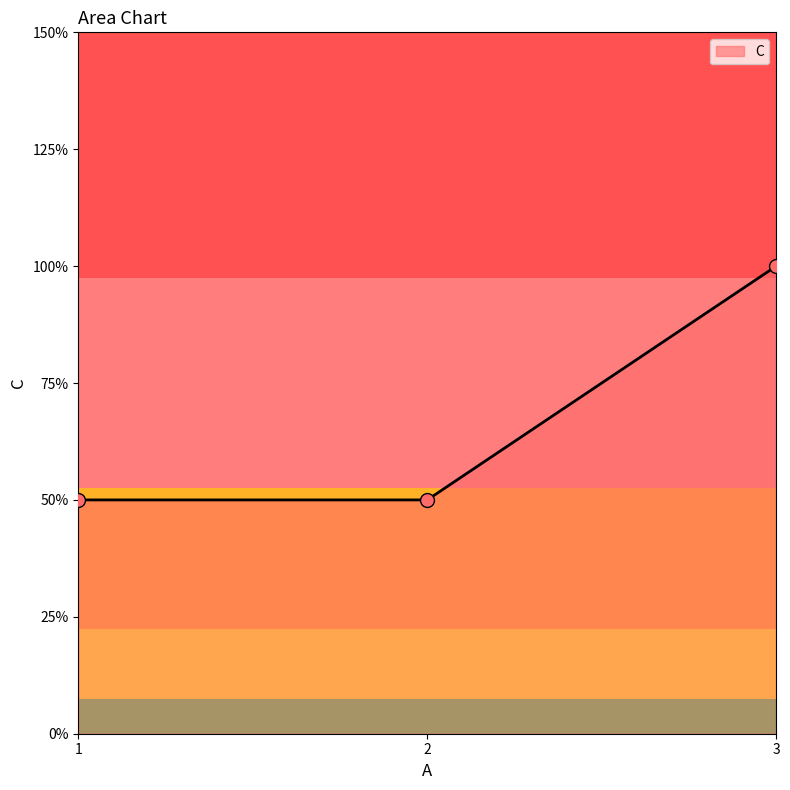

Is this an area chart (filled region under the line)?

Yes